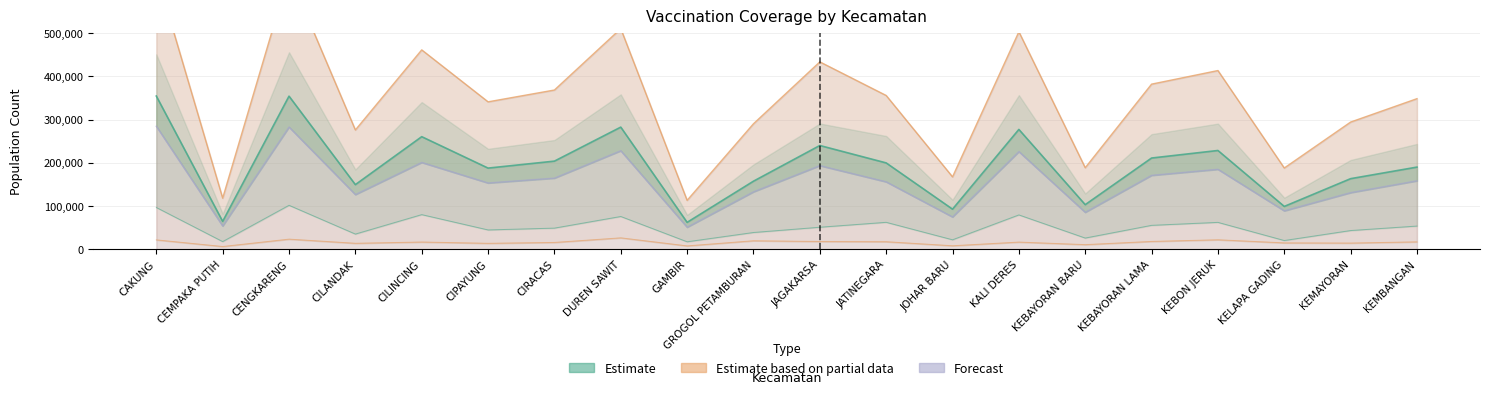

How many categories are shown in the chart?

20